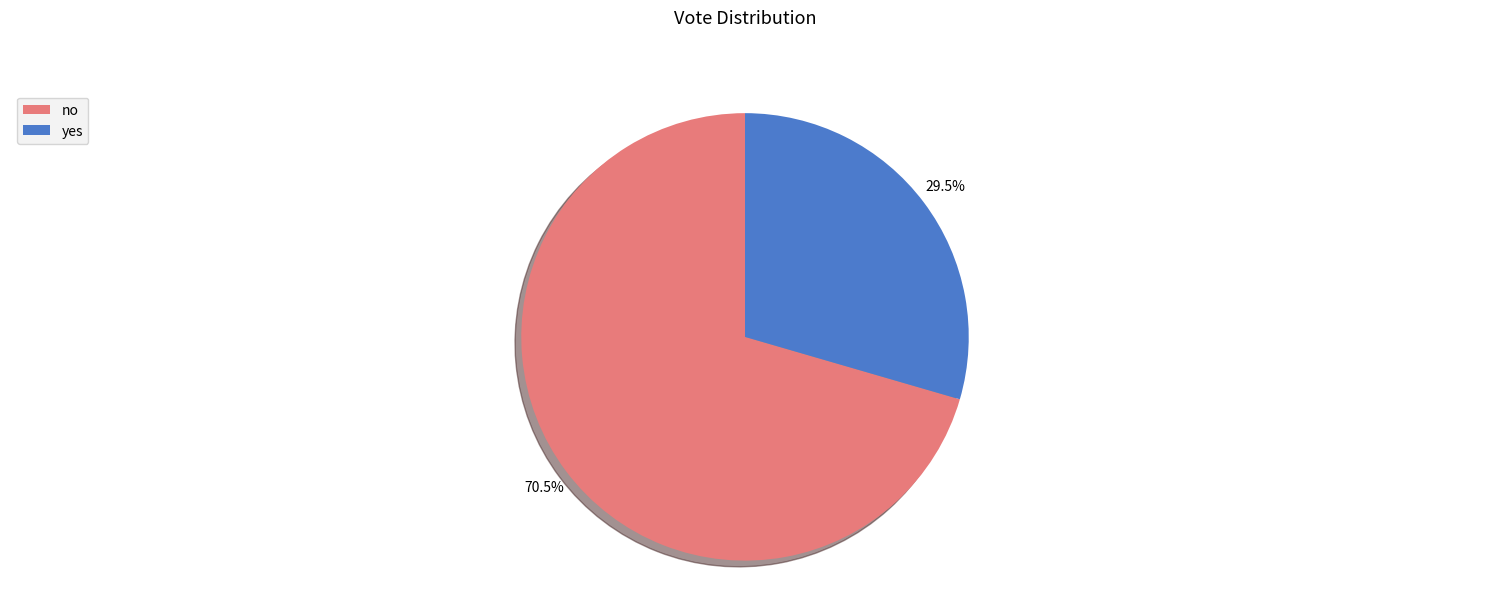

What is the largest slice in the pie chart?

no